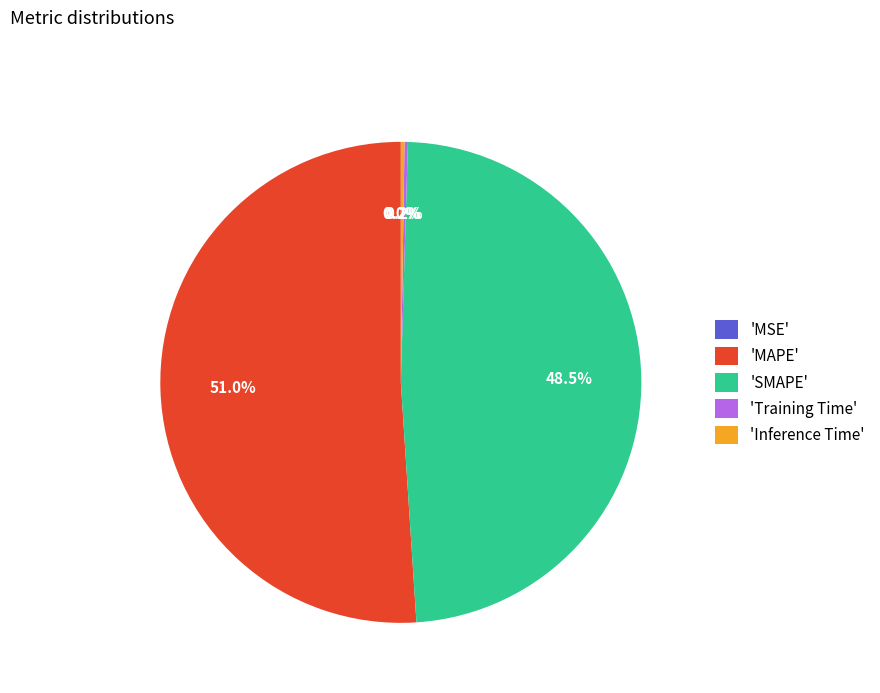

Which category has the biggest portion of the pie?

'MAPE'